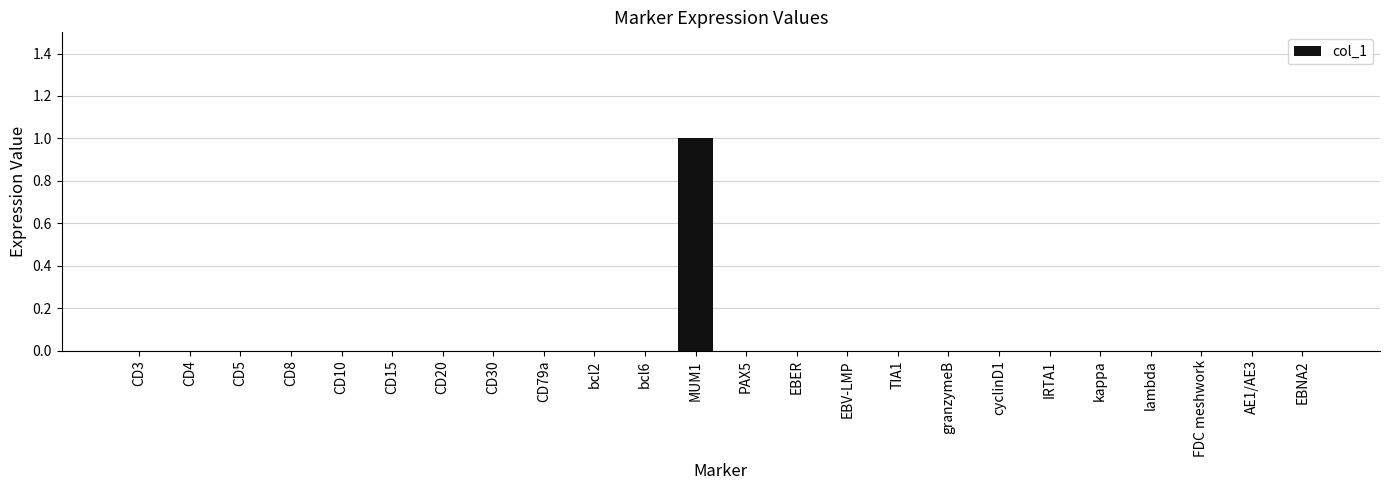

At which category does the chart reach its peak across all series?

MUM1